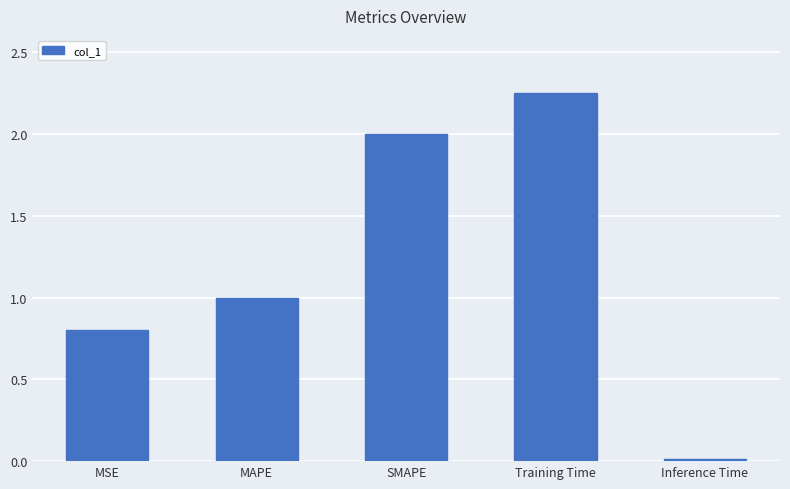

Which has a higher value, Training Time or Inference Time?

Training Time